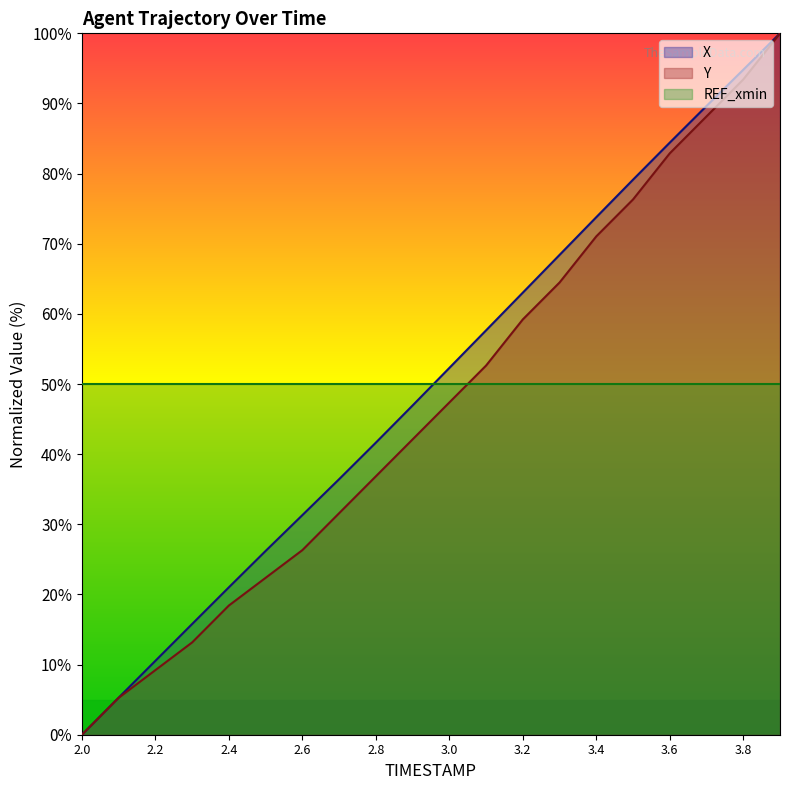

Where does the Y series first go above 47?

3.0